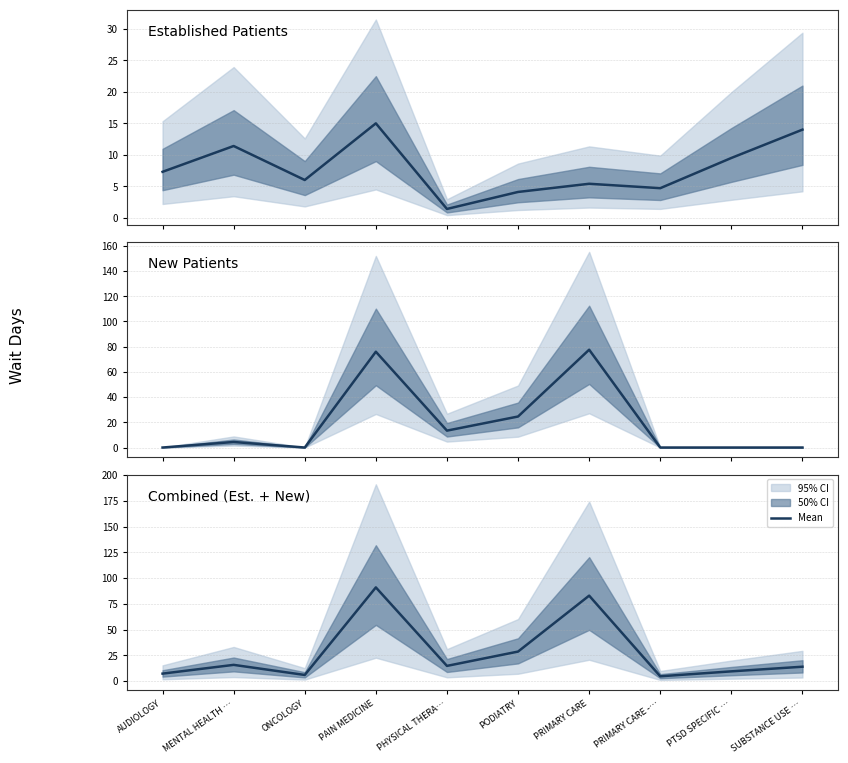

What is the difference between the highest and lowest values at ONCOLOGY?

6.0